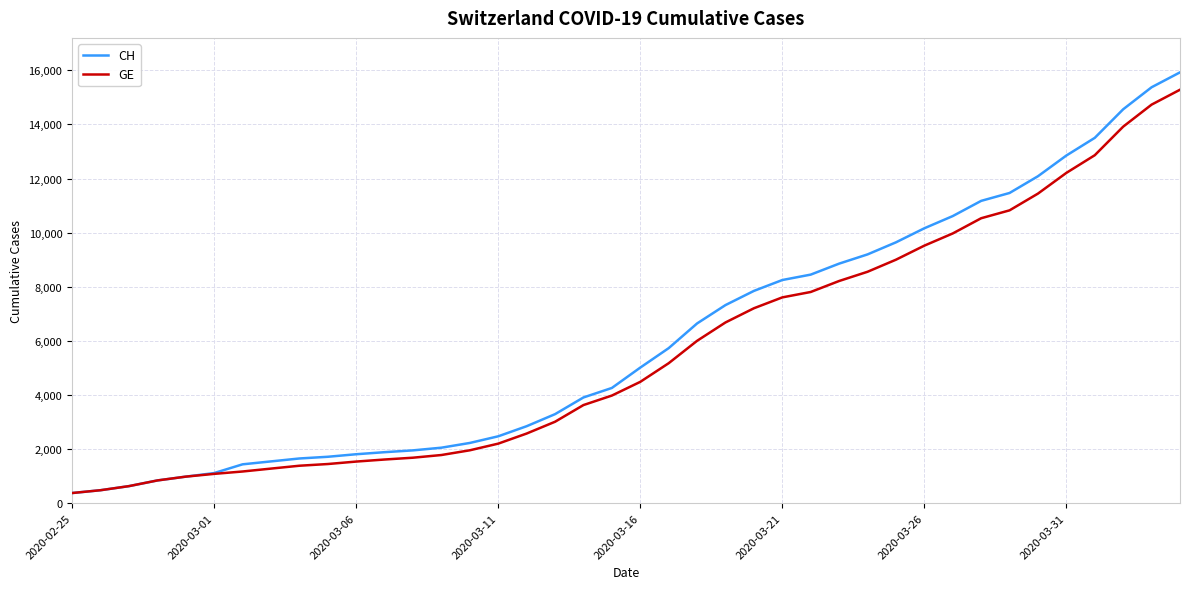

What is the lowest value of the CH series?

375